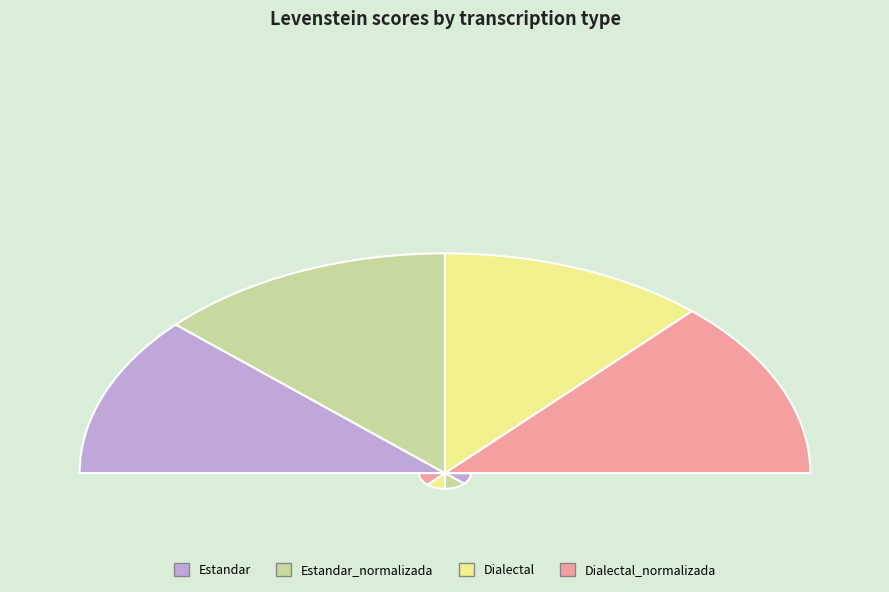

Combined, what portion of the pie is Estandar and Estandar_normalizada?

50.0%